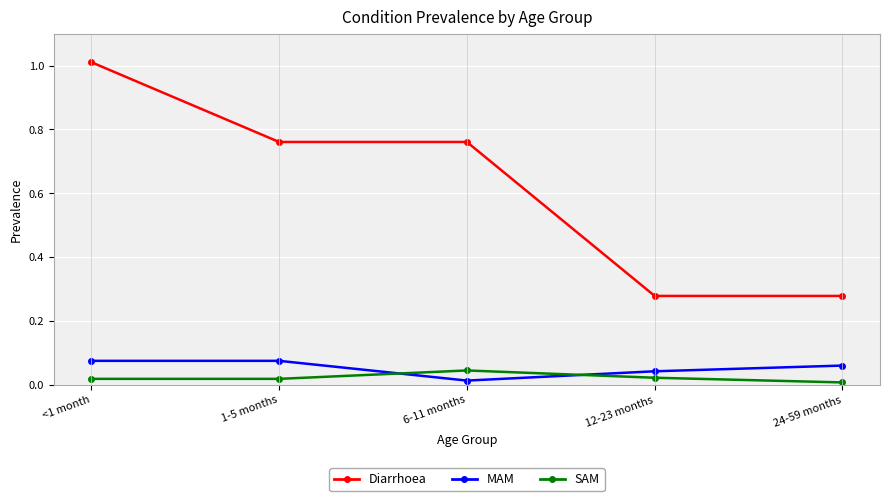

What is the label of the 2nd point from the left?

1-5 months